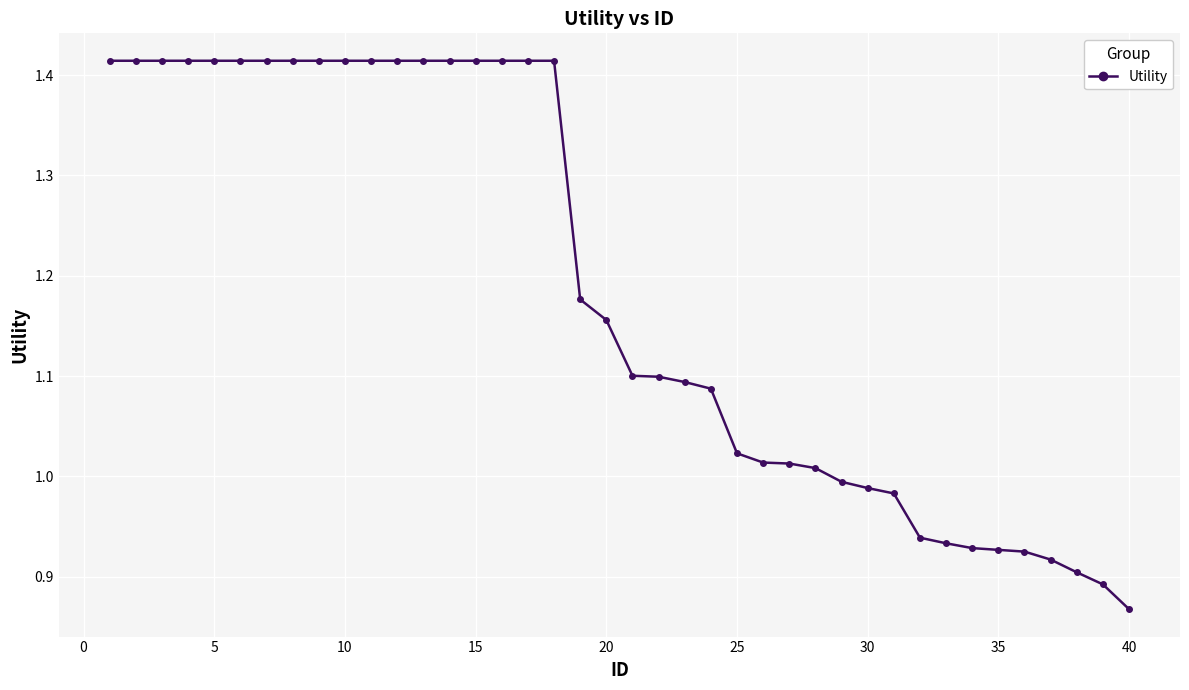

What is the difference between the maximum and minimum values?

0.5